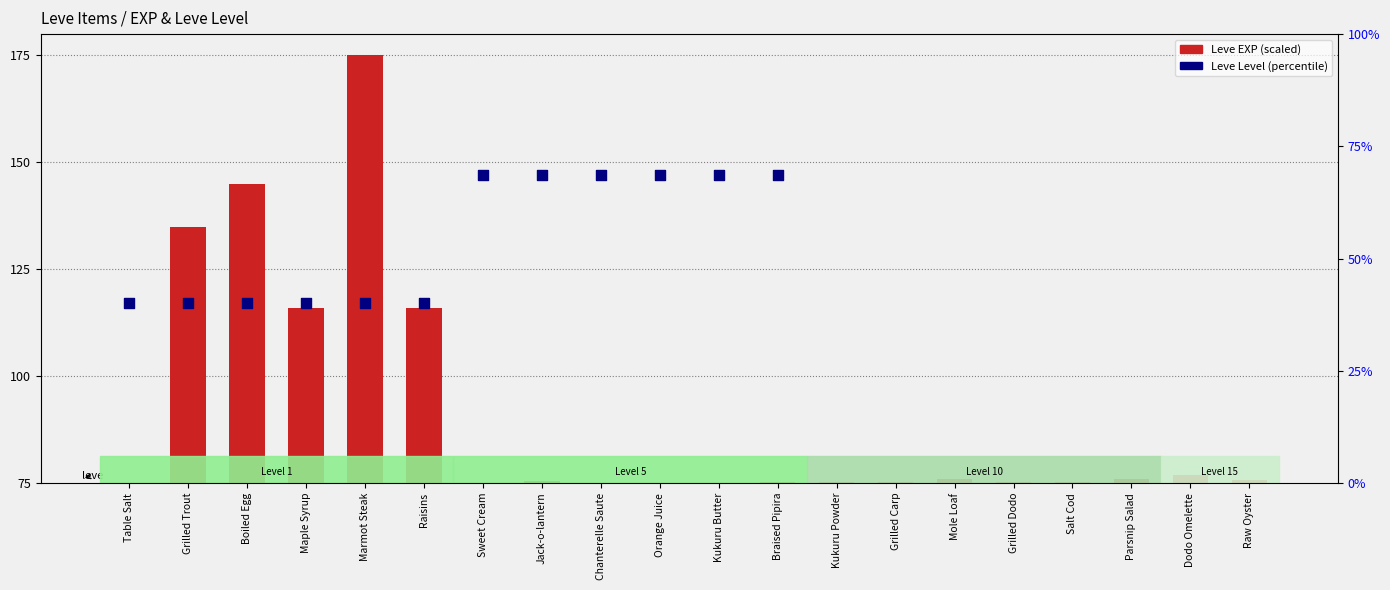

Which series has the widest spread of Y values?

Leve EXP (scaled)